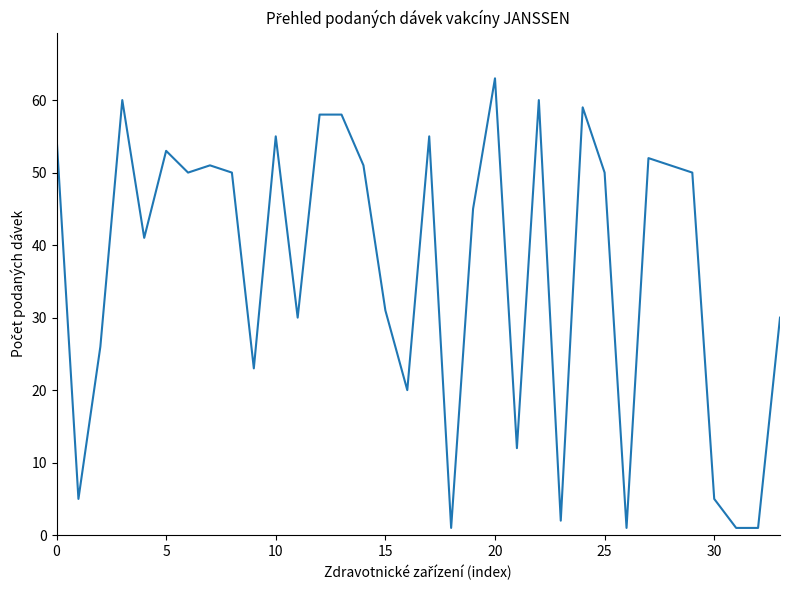

How many lines are shown in the chart?

1